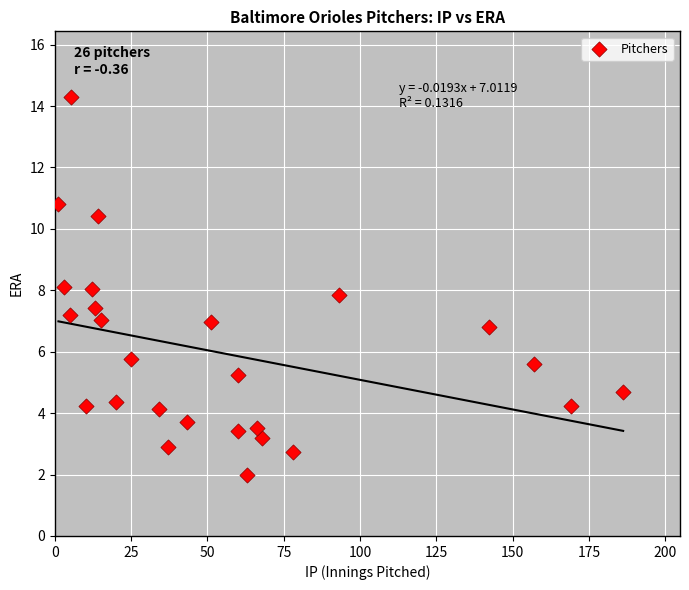

What is the range of Y values (max minus min)?

12.3